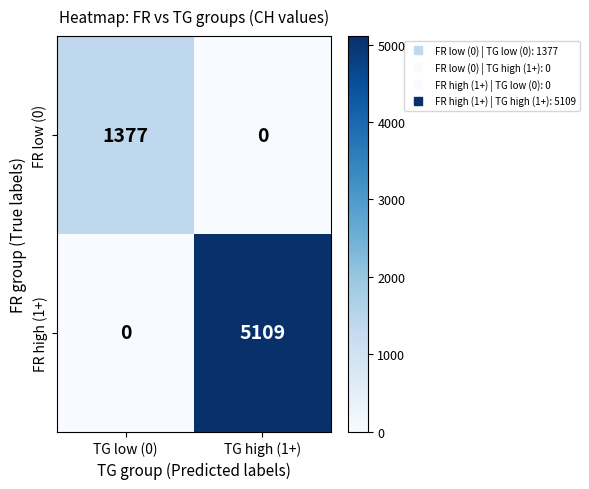

At which label is FR high (1+) closest to 2554?

TG low (0)